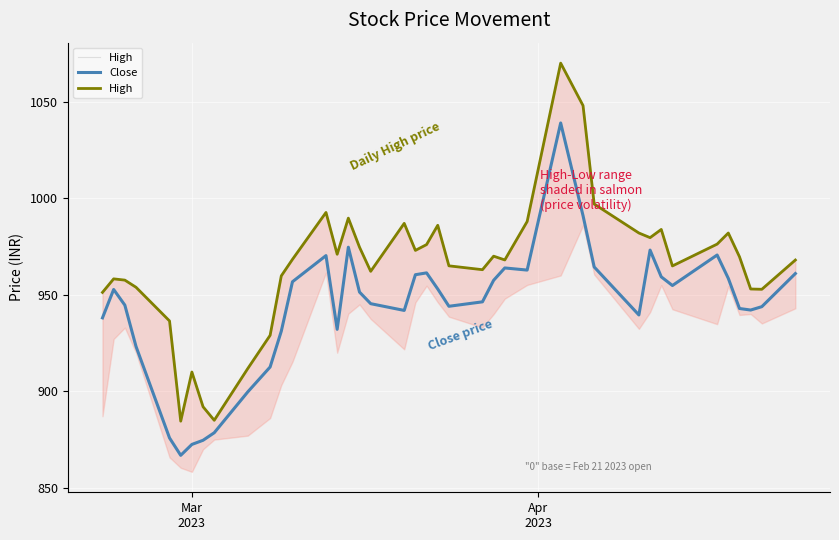

What is the maximum value for Close?

1039.0